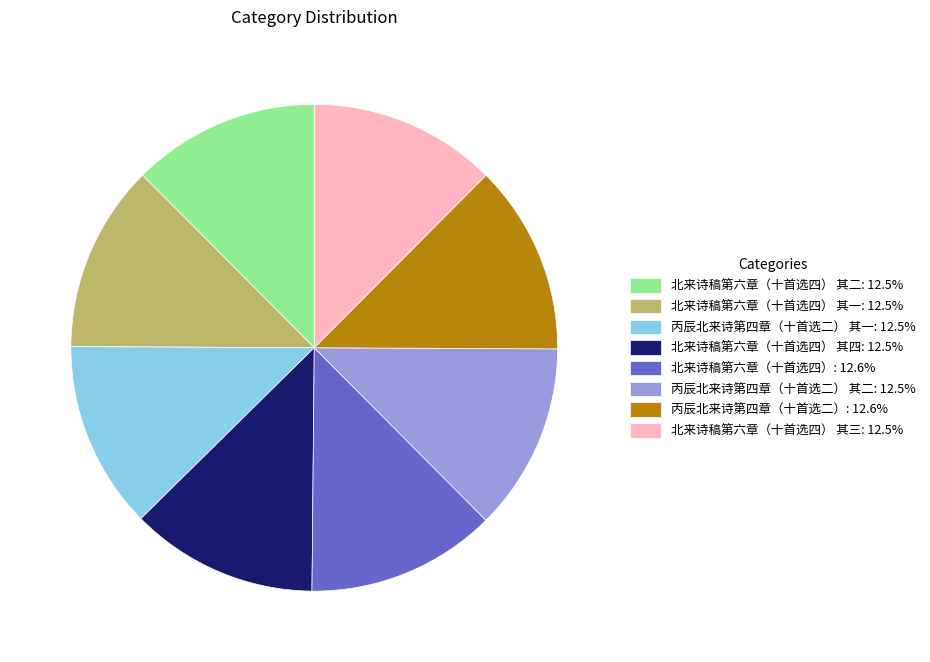

Do 北来诗稿第六章（十首选四） 其三: 12.5% and 北来诗稿第六章（十首选四） 其一: 12.5% together represent more than half of the pie?

No